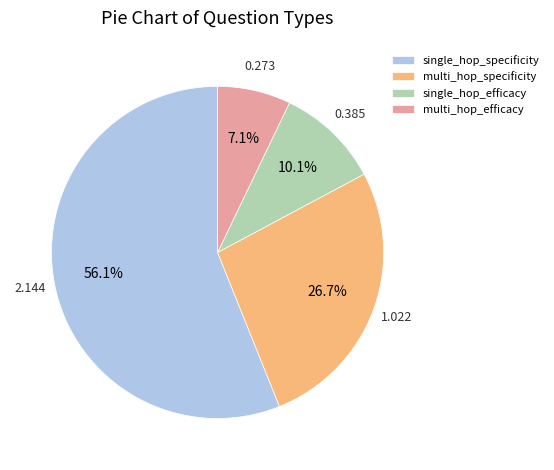

Does any single category account for the majority?

Yes